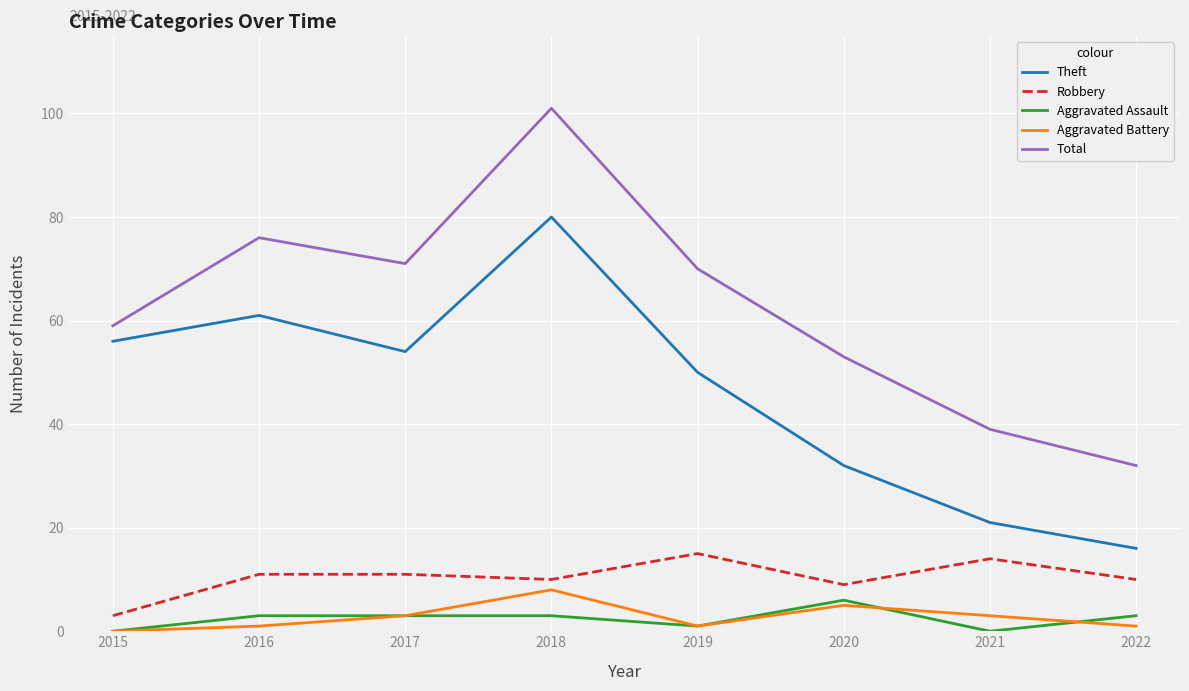

What is the total value across all series at 2019?

137